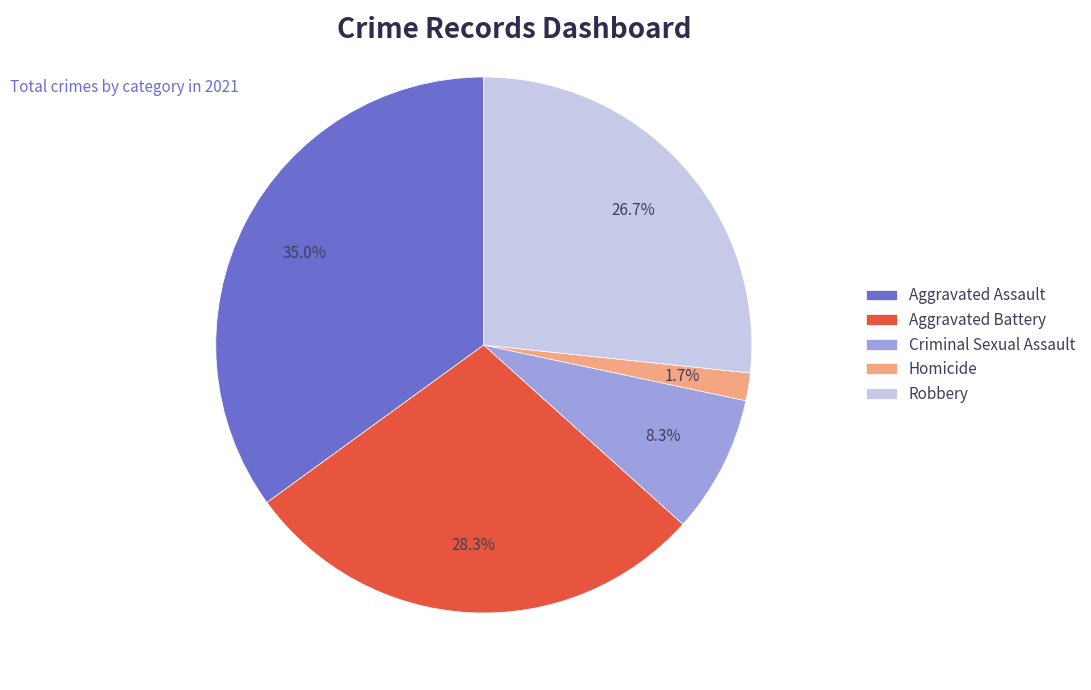

Does Robbery represent more than half of the total?

No